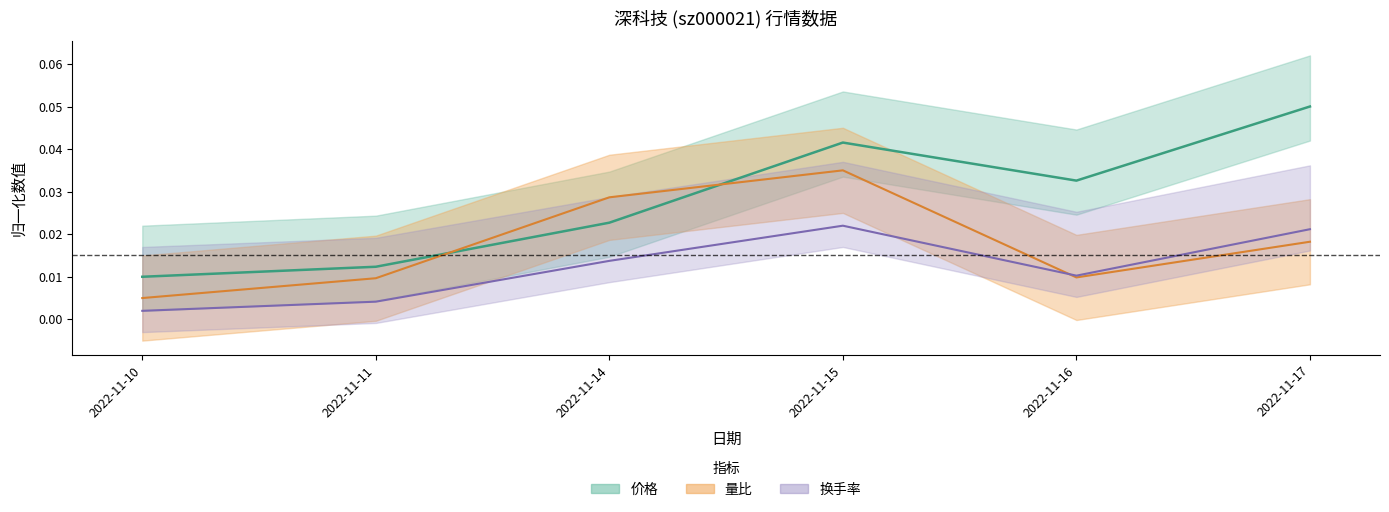

How many times do 量比 and 价格 cross each other?

2